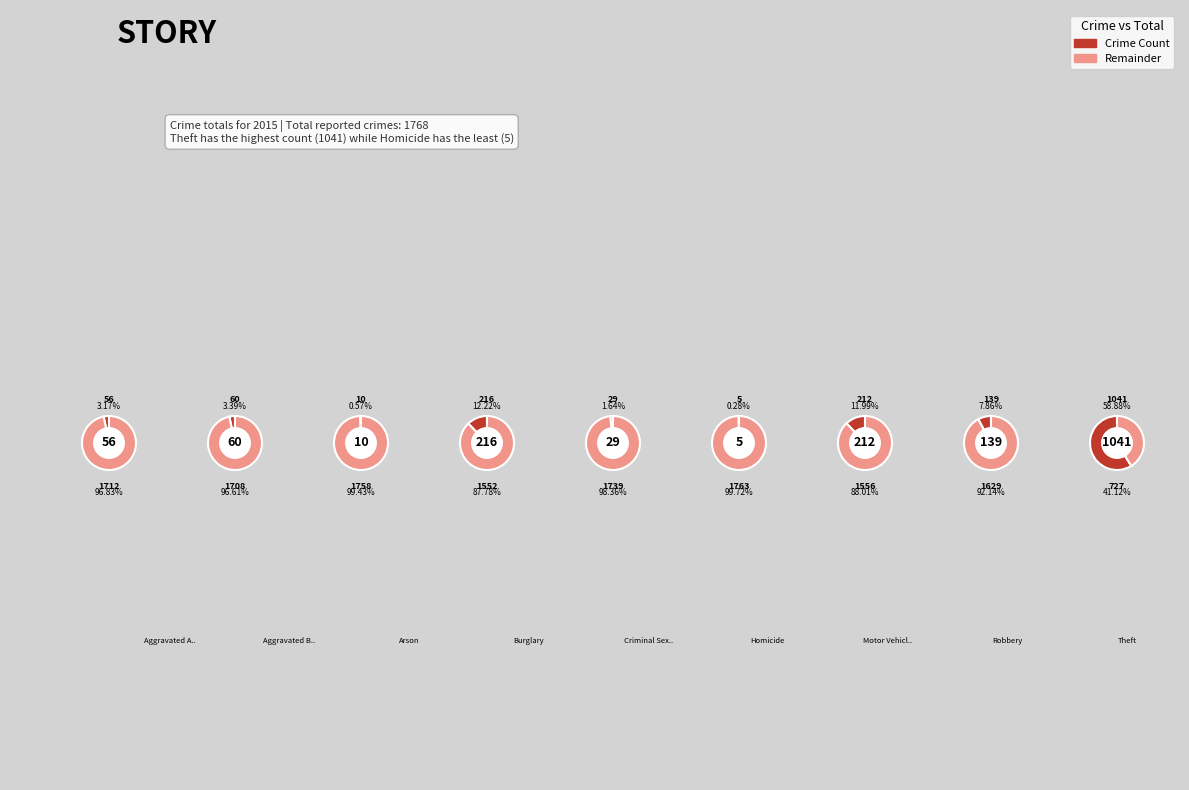

How many slices are in this pie chart?

9